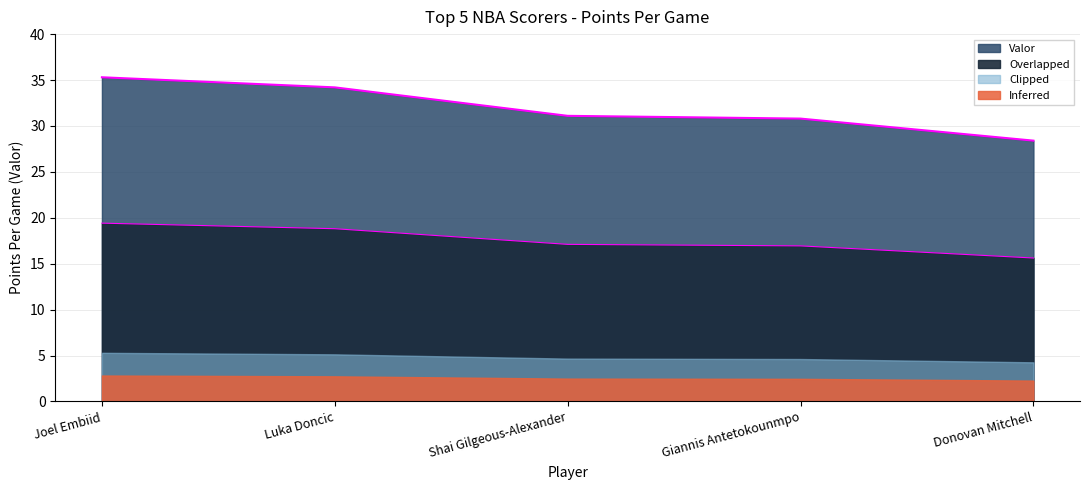

What is the change in value from Luka Doncic to Giannis Antetokounmpo?

-3.4